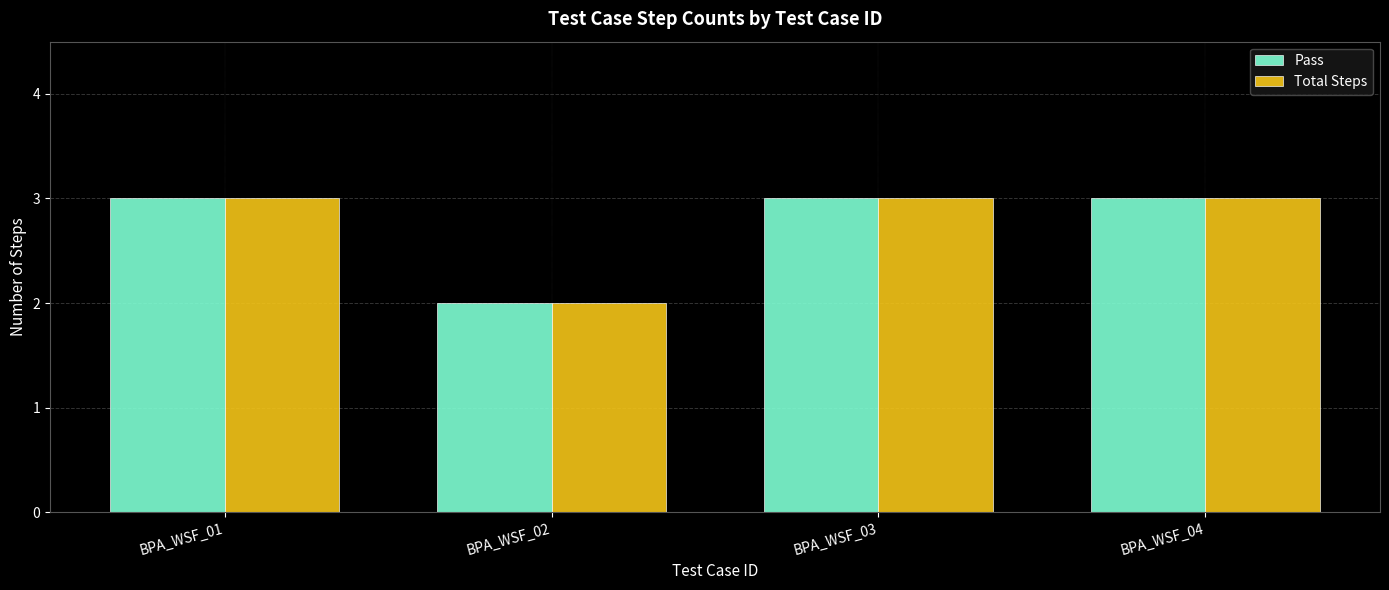

Which category has the lowest value in the Pass series?

BPA_WSF_02